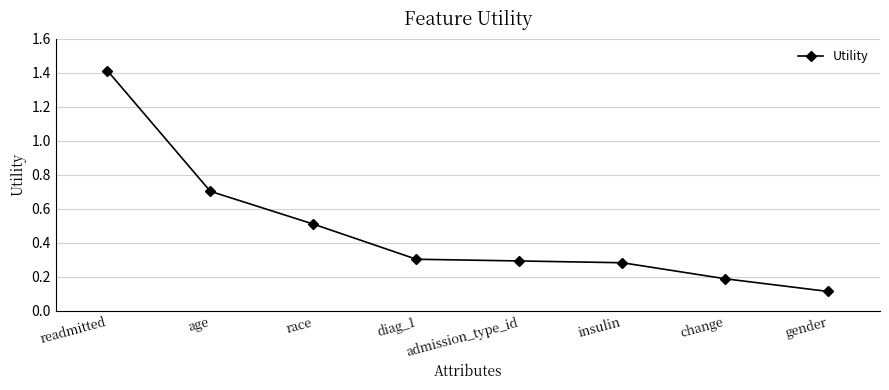

Does the chart display data point markers on the line(s)?

Yes